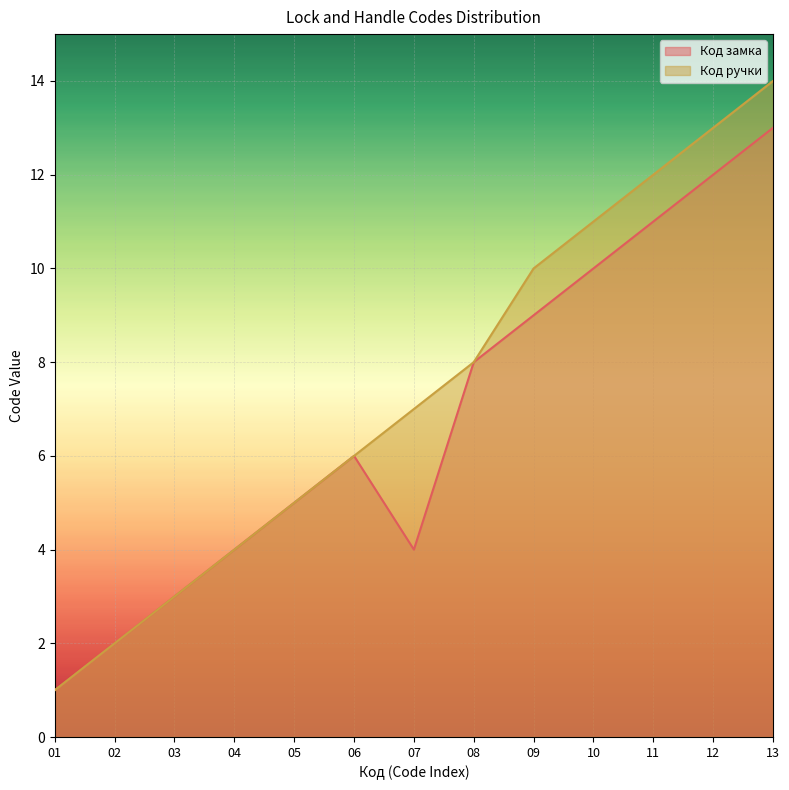

True or false: Код замка and Код ручки cross at least once.

False